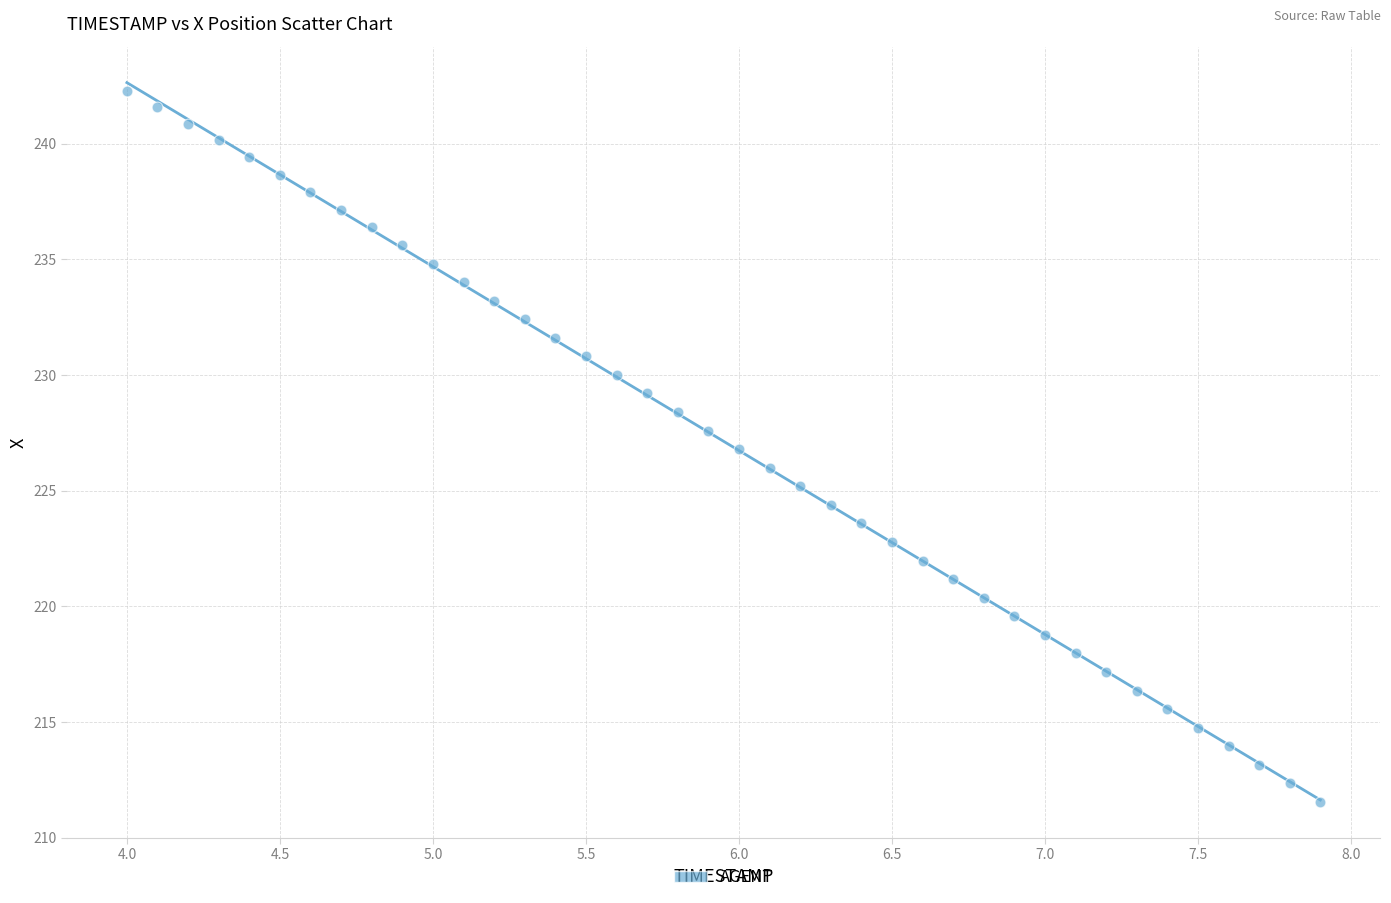

What is the range of X values (max minus min)?

3.9